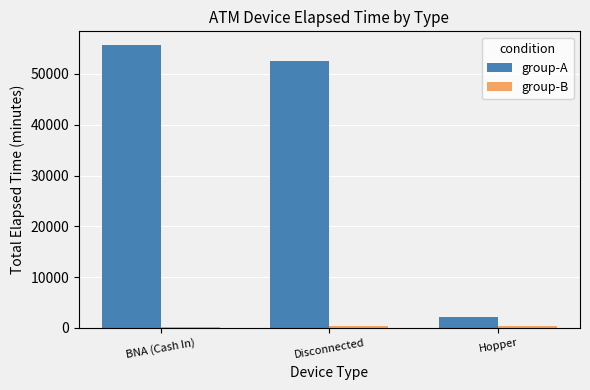

What is the sum of all group-A values?

110280